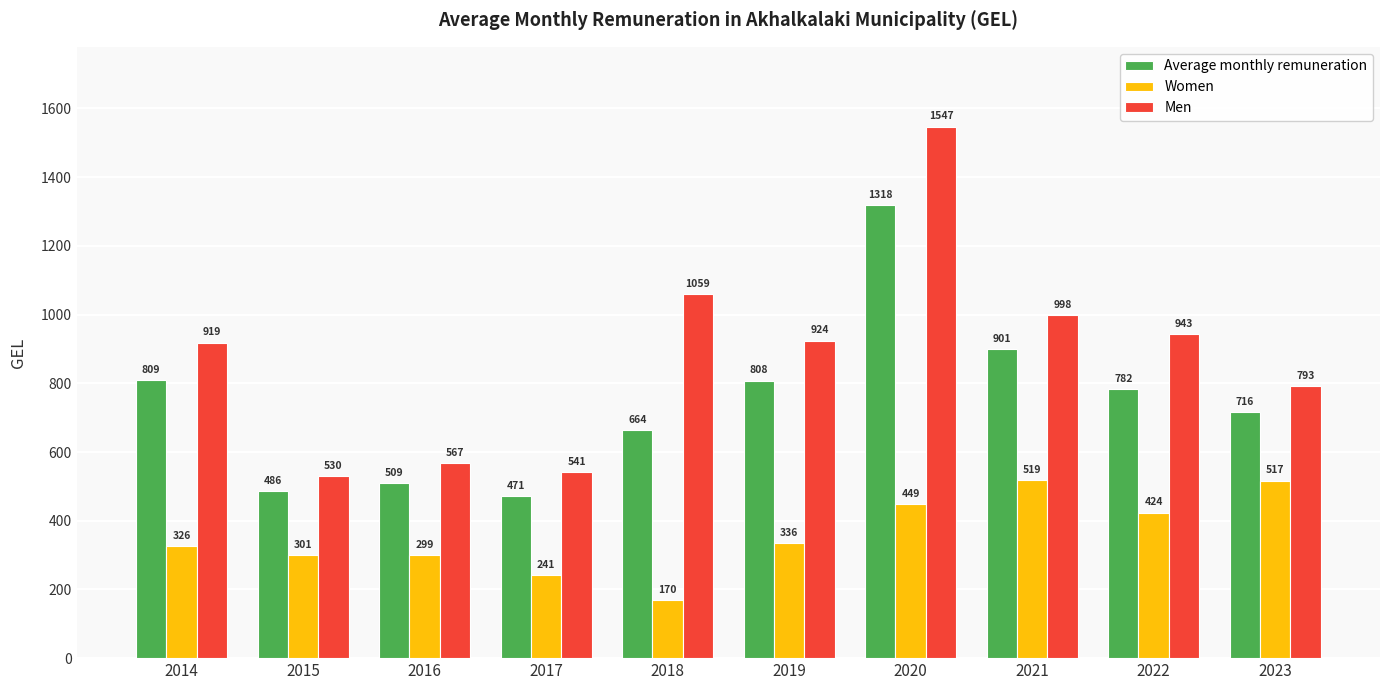

Which label corresponds to the largest value in the chart?

2020